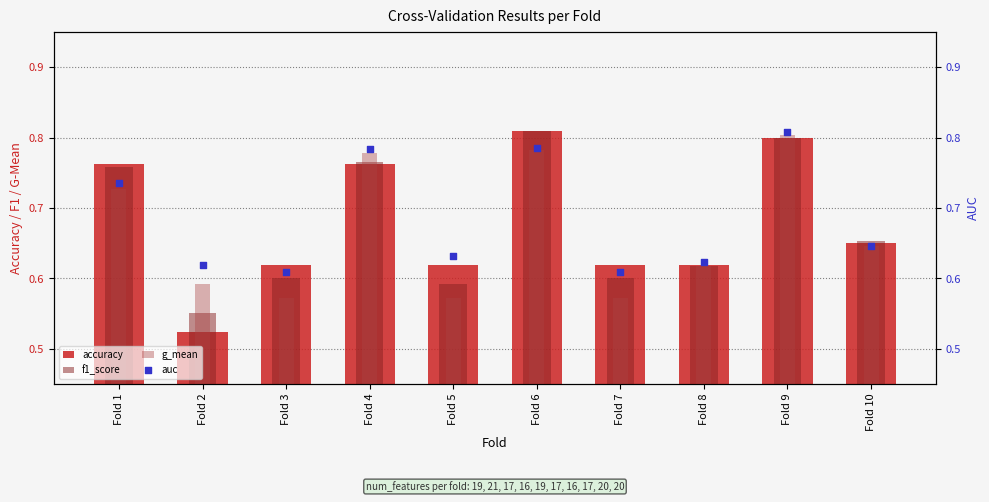

At which category is the sum across all series the highest?

Fold 9